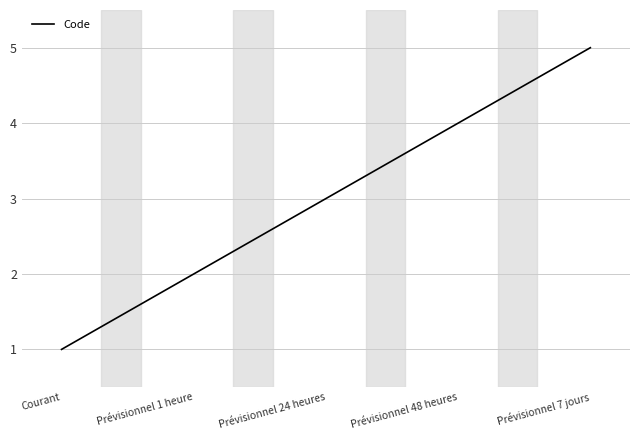

What is the sum of all values?

15